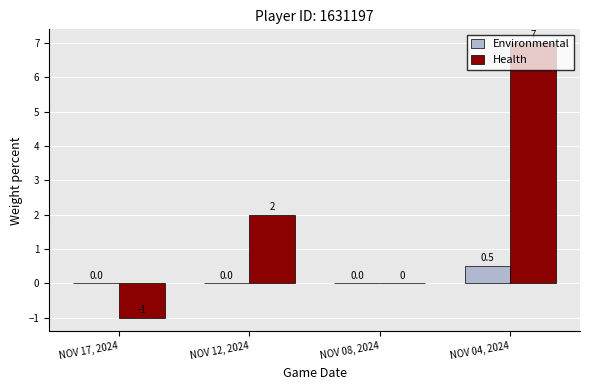

The Health series shows 2.0 at NOV 12, 2024. True or false?

True